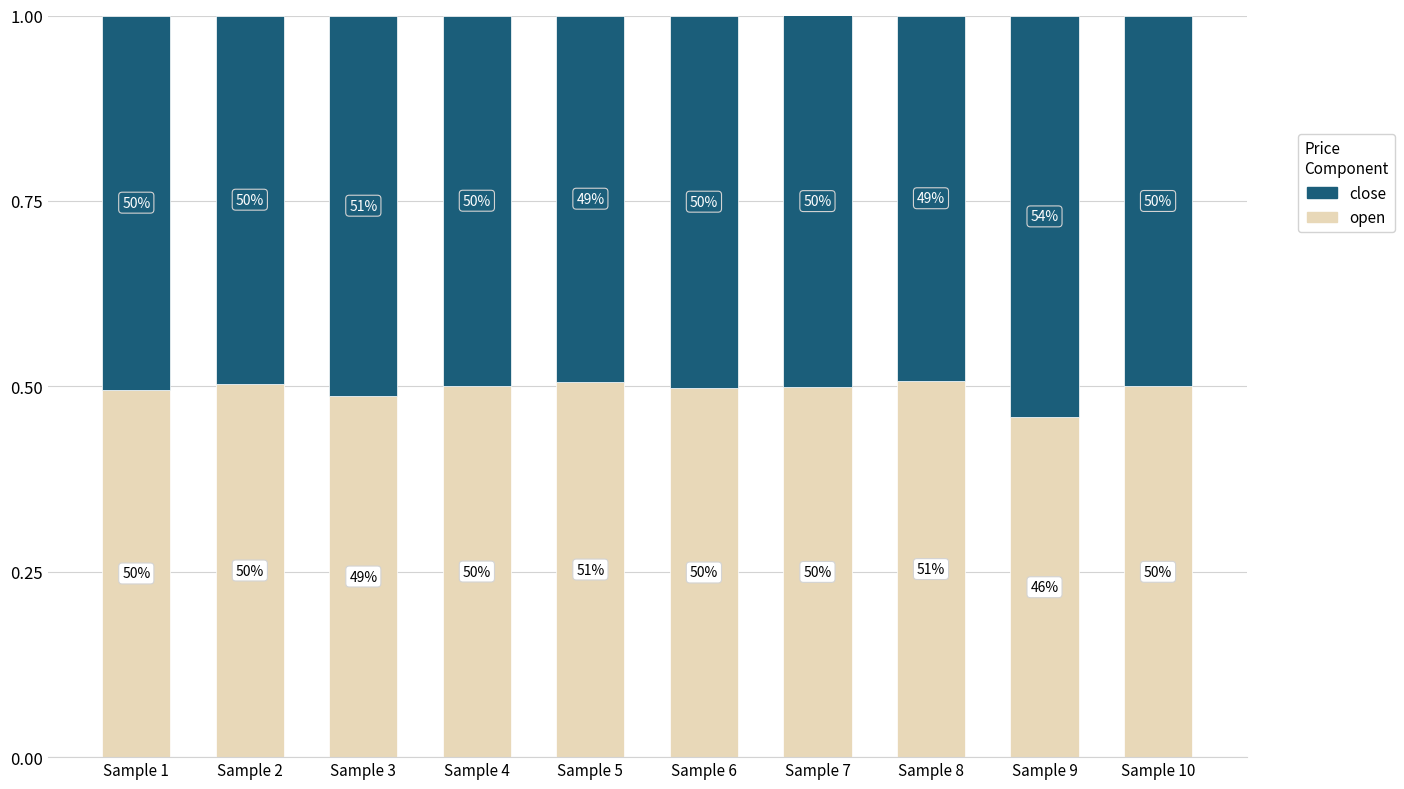

Which has a higher value, Sample 7 or Sample 1?

Sample 7